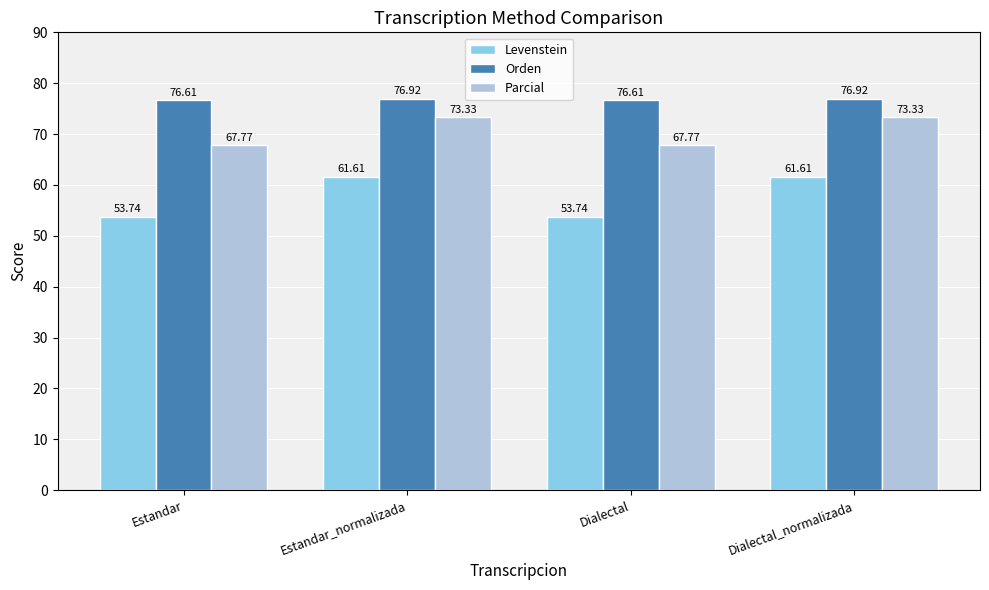

Where does the Levenstein series first go above 61?

Estandar_normalizada